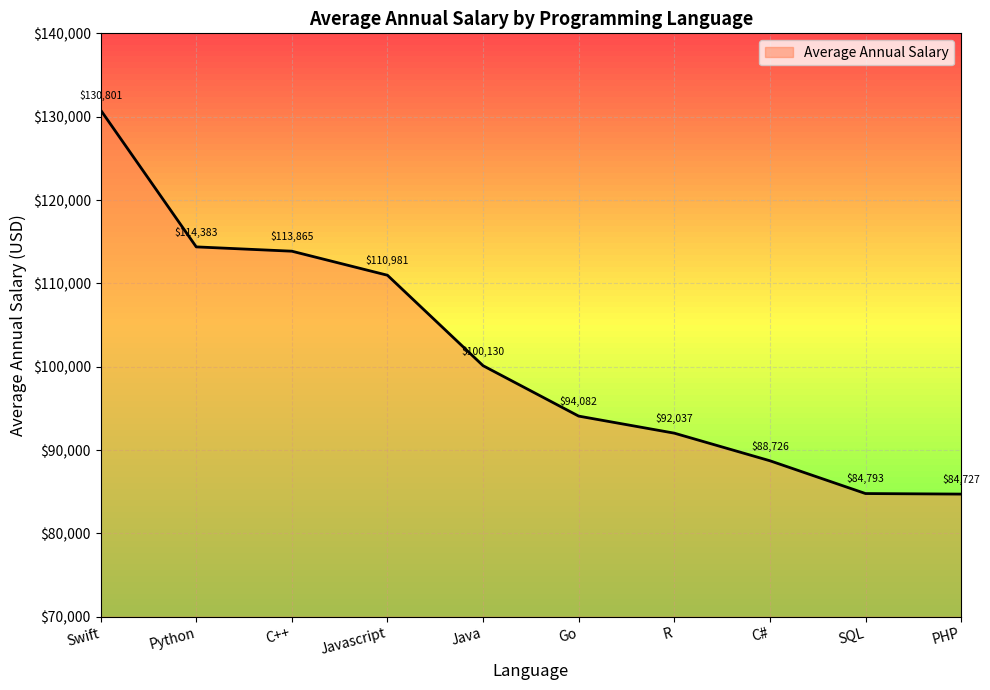

The chart shows a value of 113865 at C++. True or false?

True